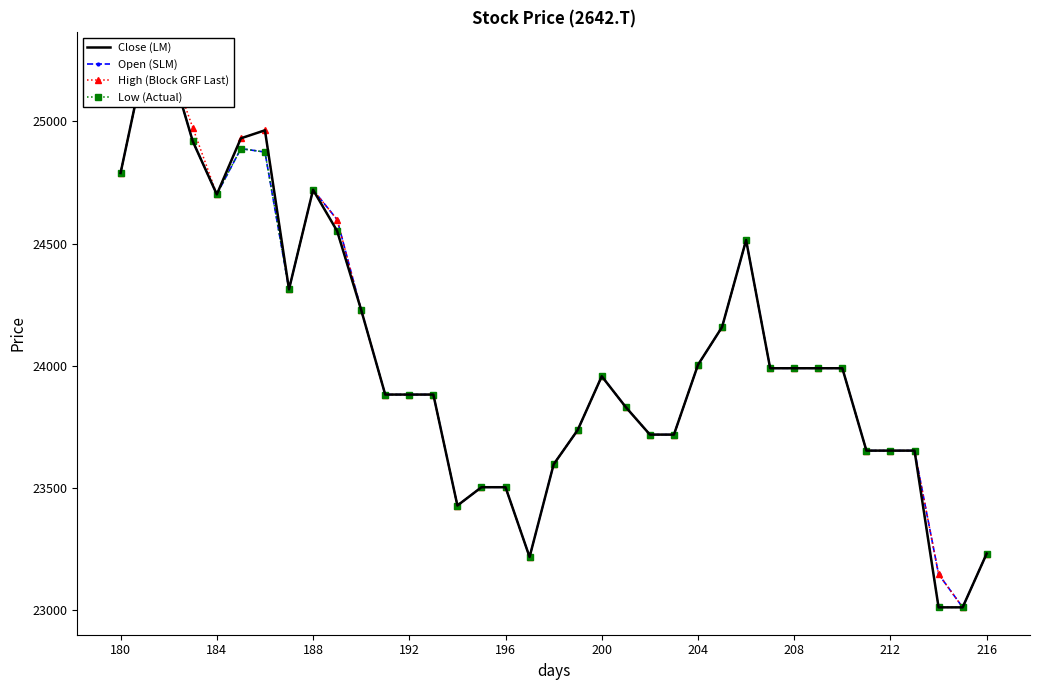

Reading left to right, transcribe all the data shown in this chart.

Close (LM): 24788.8	25252.6	25252.6	24918.6	24701.2	24930.8	24963.6	24312.3	24720.0	24551.3	24228.0	23881.3	23881.3	23881.3	23426.8	23501.8	23501.8	23216.0	23595.5	23736.0	23956.3	23829.8	23717.3	23717.3	24003.1	24157.7	24513.8	23989.1	23989.1	23989.1	23989.1	23651.7	23651.7	23651.7	23009.8	23009.8	23230.0
Open (SLM): 24788.8	25252.6	25252.6	24918.6	24701.2	24888.7	24874.6	24312.3	24720.0	24598.2	24228.0	23881.3	23881.3	23881.3	23426.8	23501.8	23501.8	23216.0	23595.5	23736.0	23956.3	23829.8	23717.3	23717.3	24003.1	24157.7	24513.8	23989.1	23989.1	23989.1	23989.1	23651.7	23651.7	23651.7	23145.7	23009.8	23230.0
High (Block GRF Last): 24788.8	25252.6	25252.6	24974.3	24701.2	24930.8	24963.6	24312.3	24720.0	24598.2	24228.0	23881.3	23881.3	23881.3	23426.8	23501.8	23501.8	23216.0	23595.5	23736.0	23956.3	23829.8	23717.3	23717.3	24003.1	24157.7	24513.8	23989.1	23989.1	23989.1	23989.1	23651.7	23651.7	23651.7	23145.7	23009.8	23230.0
Low (Actual): 24788.8	25252.6	25252.6	24918.6	24701.2	24888.7	24874.6	24312.3	24720.0	24551.3	24228.0	23881.3	23881.3	23881.3	23426.8	23501.8	23501.8	23216.0	23595.5	23736.0	23956.3	23829.8	23717.3	23717.3	24003.1	24157.7	24513.8	23989.1	23989.1	23989.1	23989.1	23651.7	23651.7	23651.7	23009.8	23009.8	23230.0